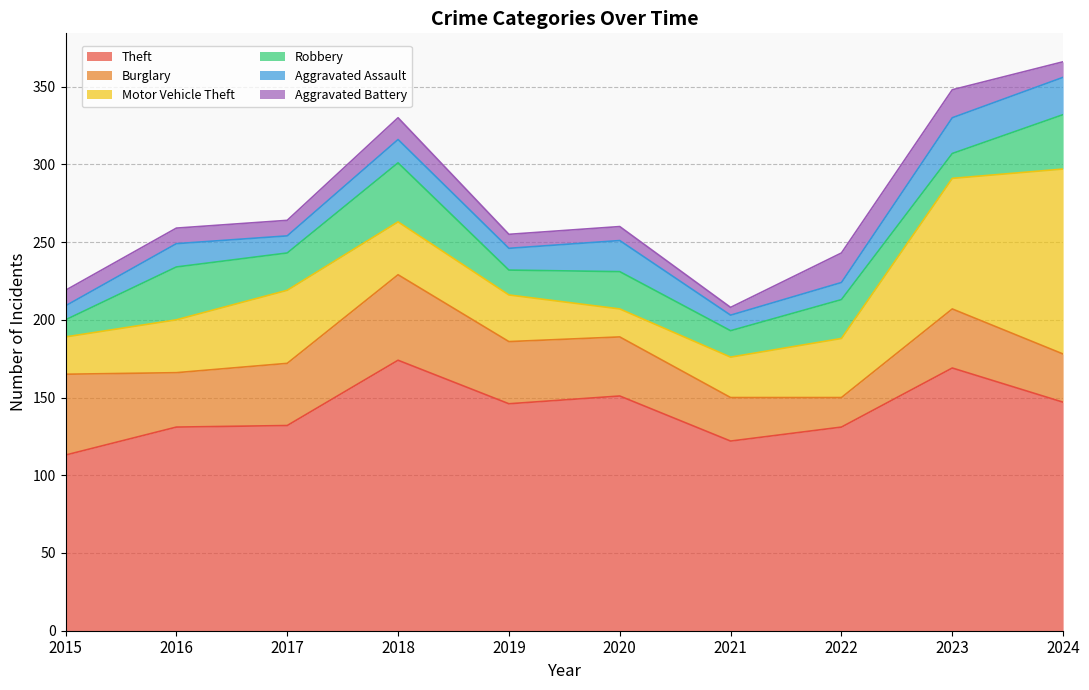

At which category does Aggravated Assault reach its first local valley?

2017